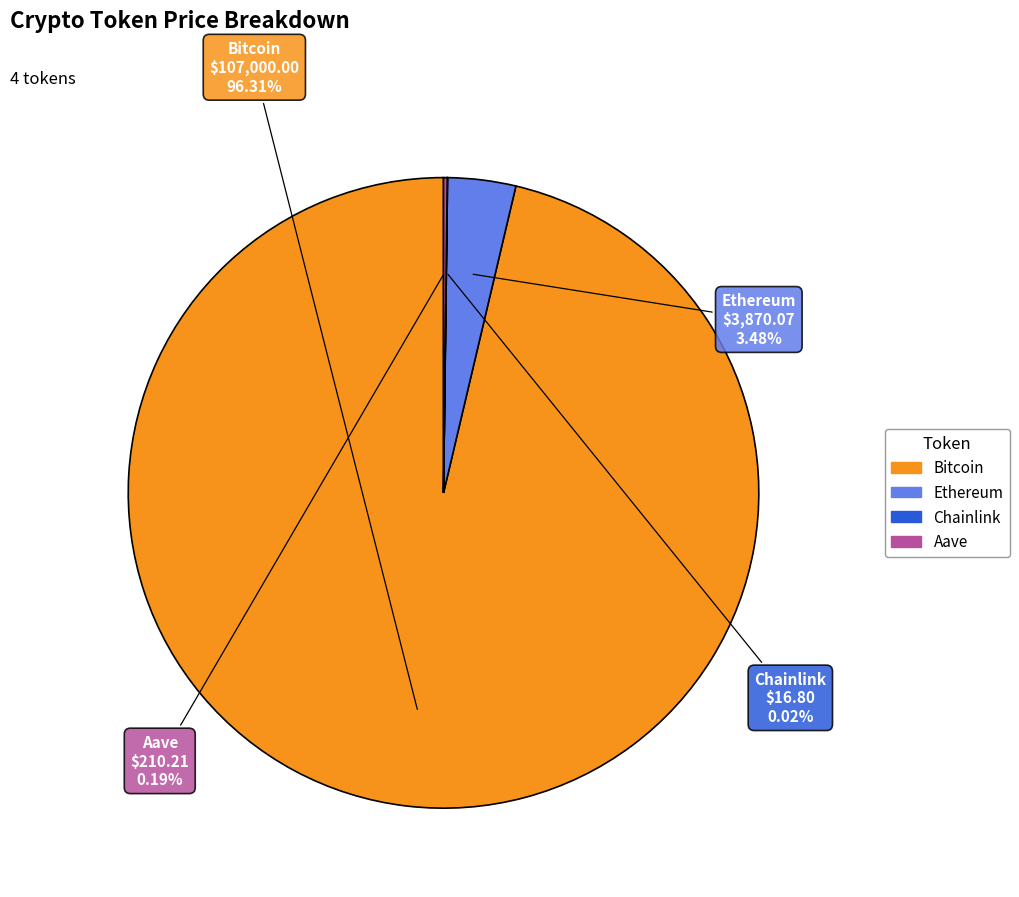

To the nearest percent, what is the difference between the largest and smallest slice percentages?

96%